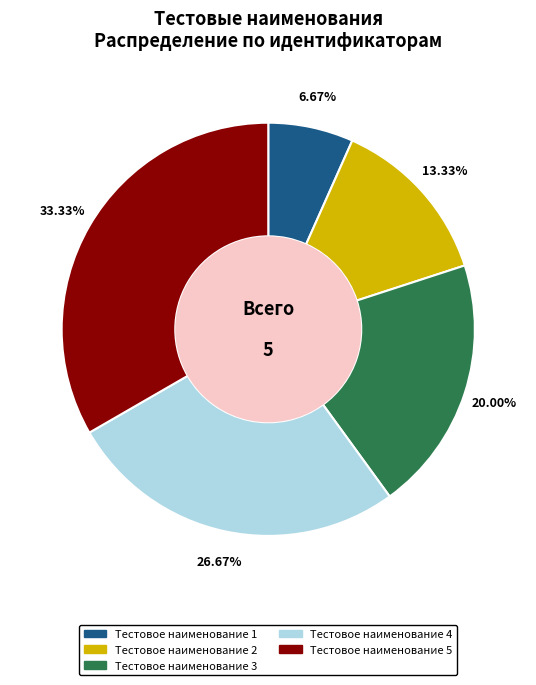

Count the number of slices in the pie.

5